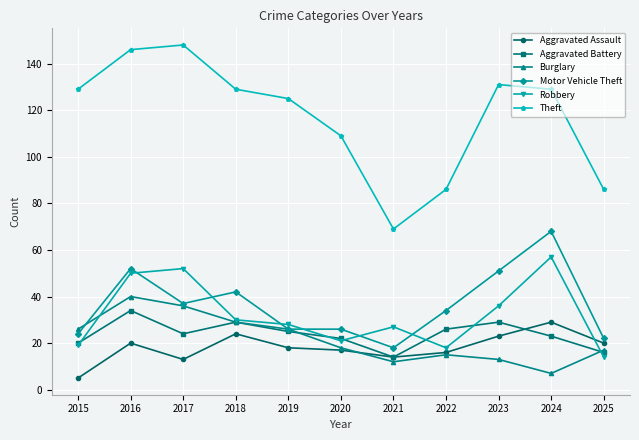

The Robbery series shows 28 at 2019. True or false?

True